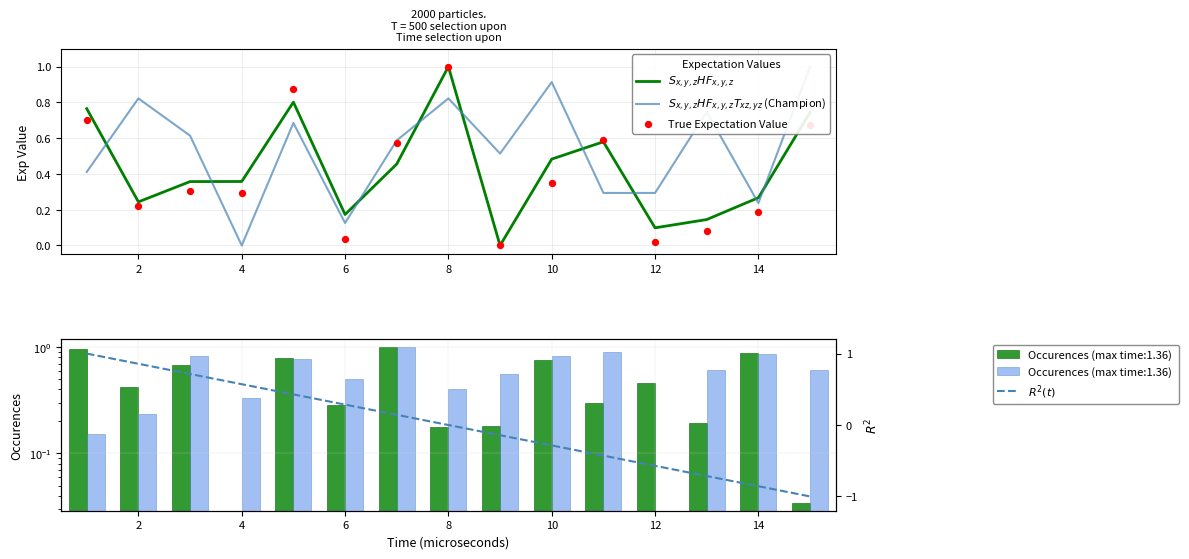

Which series reaches the minimum Y coordinate?

$R^2(t)$